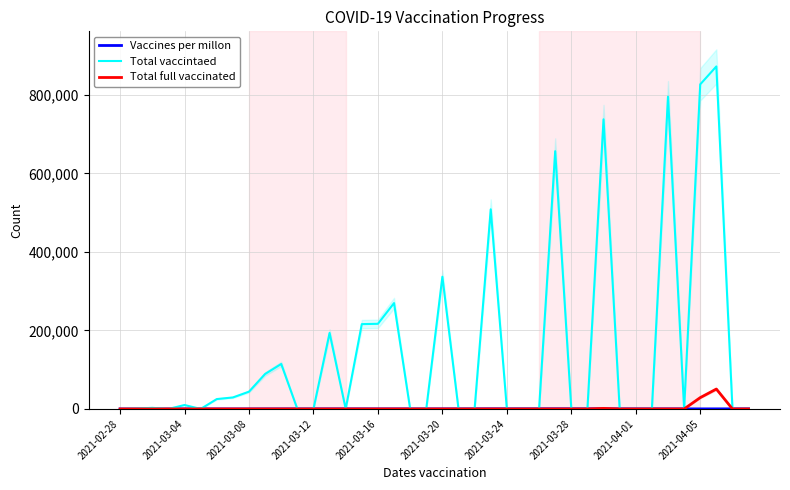

What is the sum of the Vaccines per millon values at 17 and 15?

426